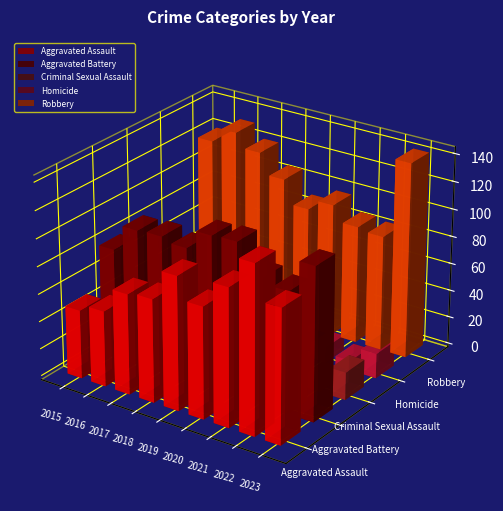

Reading left to right, list all the values displayed in this chart.

Aggravated Assault: 50	55	73	75	97	81	100	122	97
Aggravated Battery: 80	99	100	97	111	112	92	88	111
Criminal Sexual Assault: 10	15	22	15	15	12	13	9	20
Homicide: 8	8	6	10	6	13	11	7	18
Robbery: 120	131	121	106	89	97	86	84	142